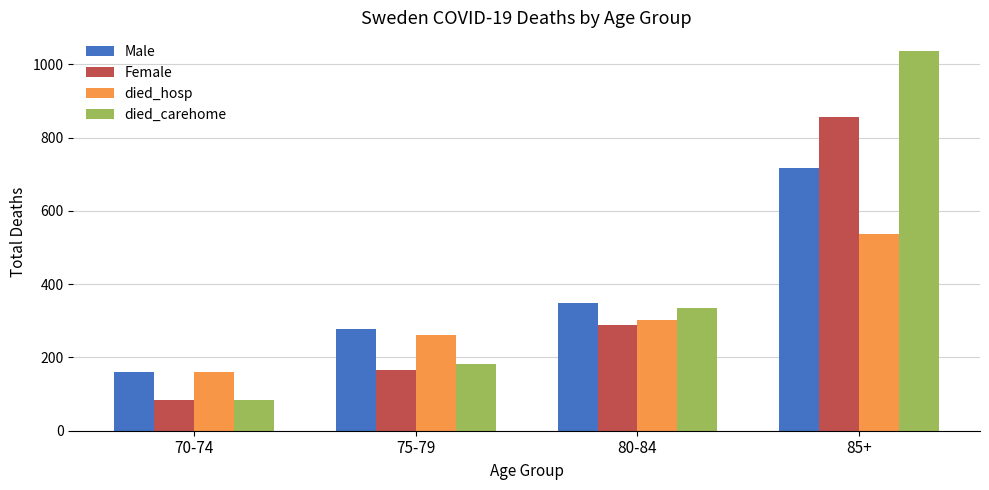

Reading left to right, list all the values displayed in this chart.

Male: 70-74=160	75-79=277	80-84=350	85+=717
Female: 70-74=85	75-79=166	80-84=288	85+=856
died_hosp: 70-74=160	75-79=262	80-84=303	85+=537
died_carehome: 70-74=85	75-79=181	80-84=335	85+=1036